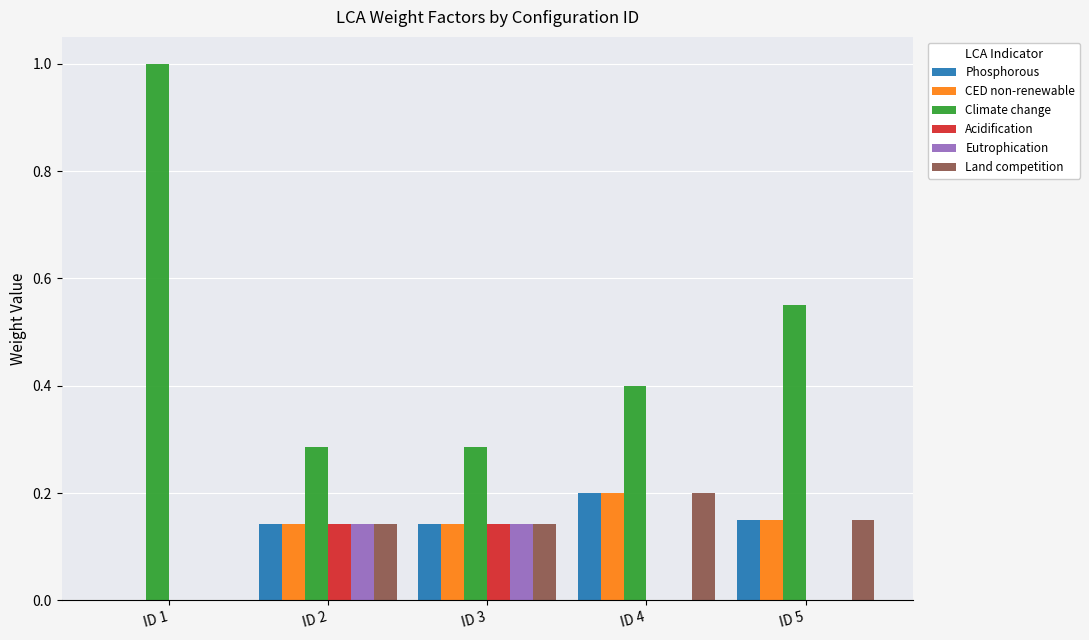

Between ID 1 and ID 5, which series saw the biggest shift?

Climate change